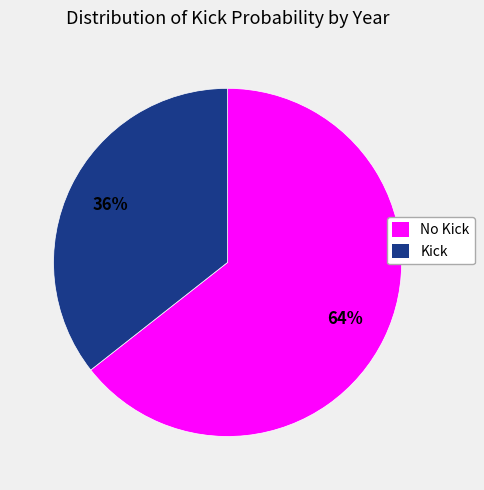

Is there a majority slice in this chart?

Yes